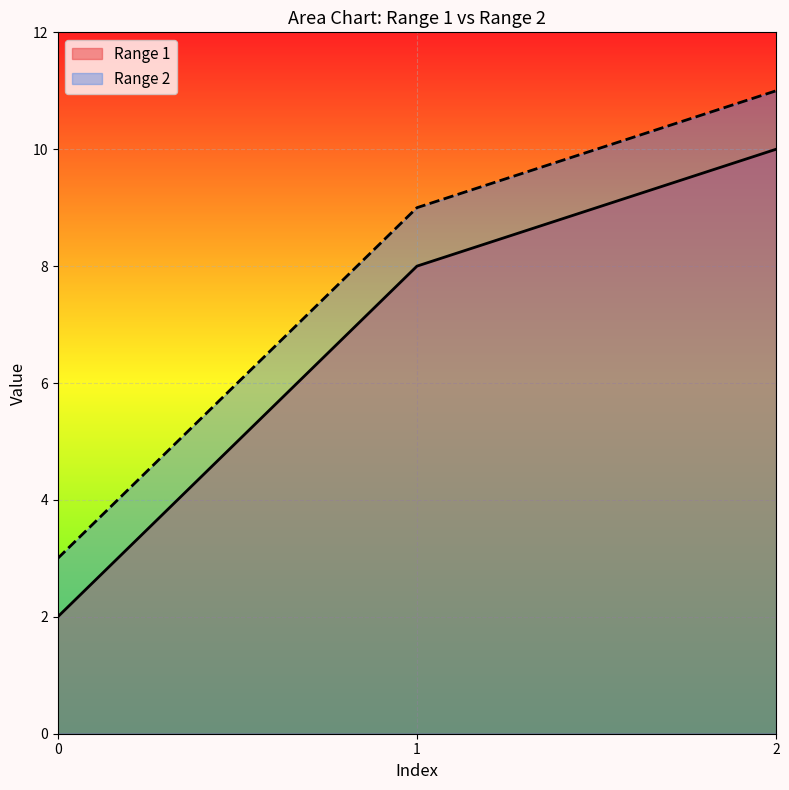

Where does the Range 2 series first go above 9?

2